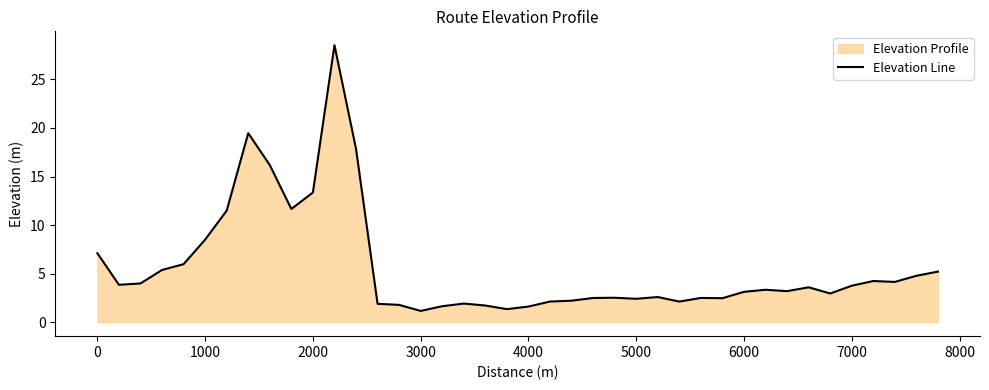

What is the difference between the maximum and minimum values?

27.3